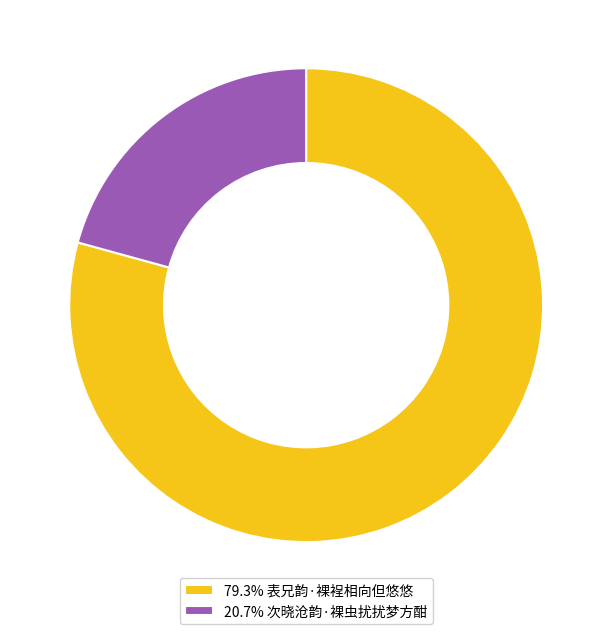

What is the ratio of the value at 20.7% 次晓沧韵·裸虫扰扰梦方酣 to the value at 79.3% 表兄韵·裸裎相向但悠悠?

0.3